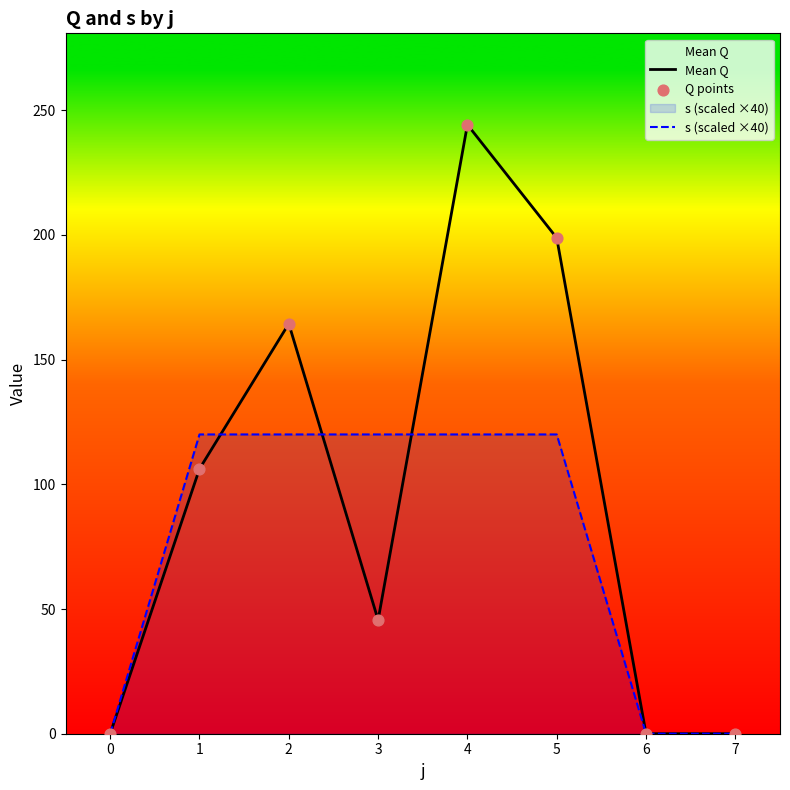

Which series reaches the minimum Y coordinate?

Mean Q